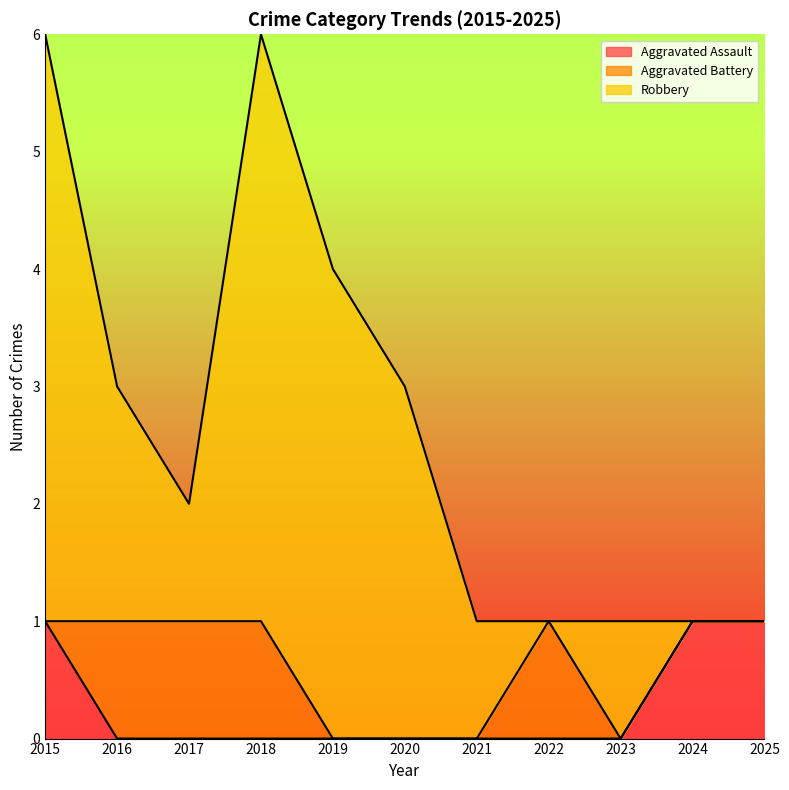

At which label does Aggravated Assault reach its minimum?

2016